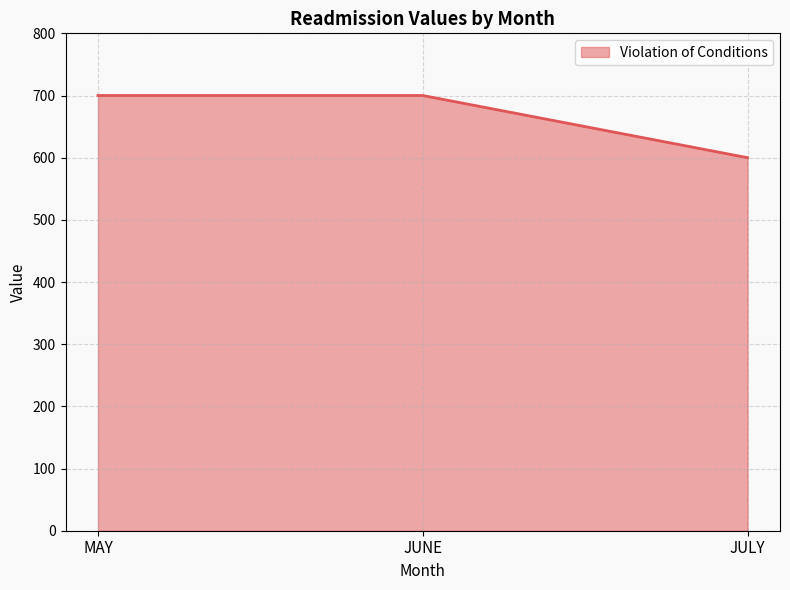

What is the average value?

667